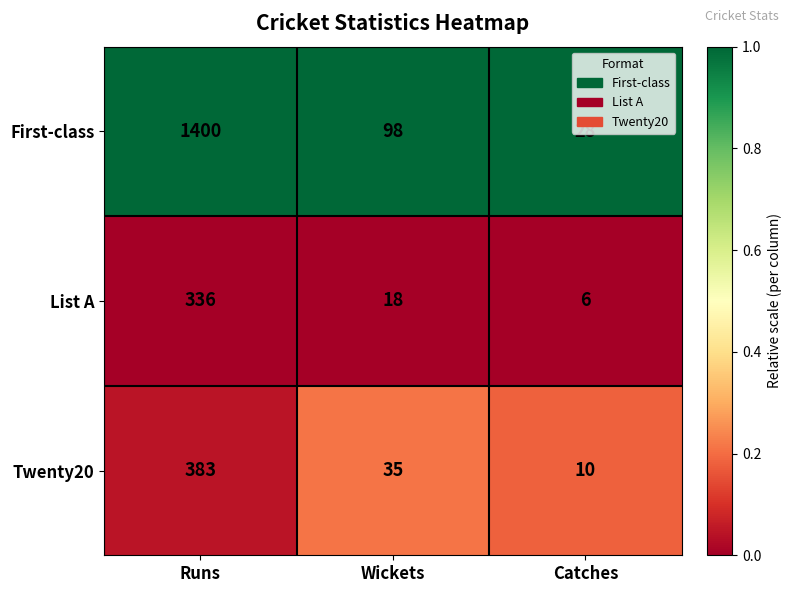

Between Runs and Catches, which series saw the biggest shift?

First-class